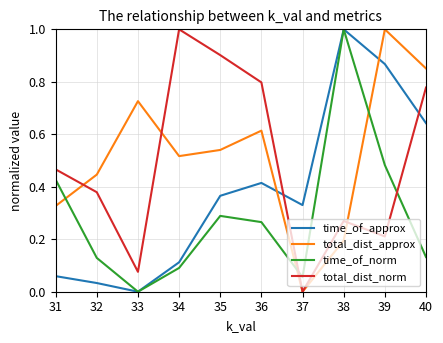

Between 33 and 35, which series saw the biggest shift?

total_dist_norm